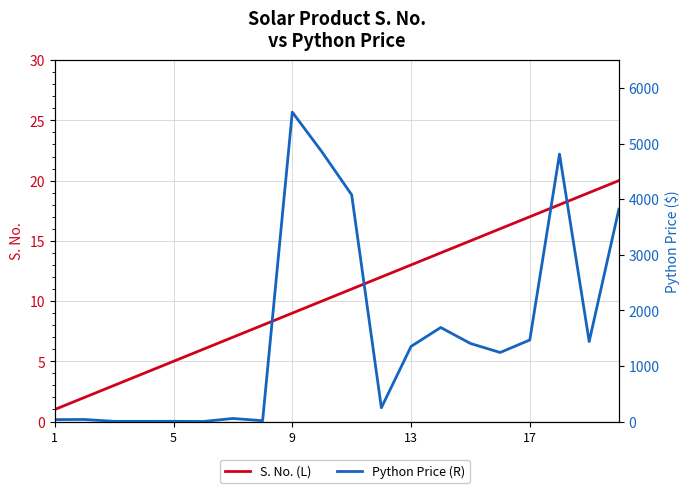

Rank the series by their average value, from highest to lowest.

Python Price (R), S. No. (L)